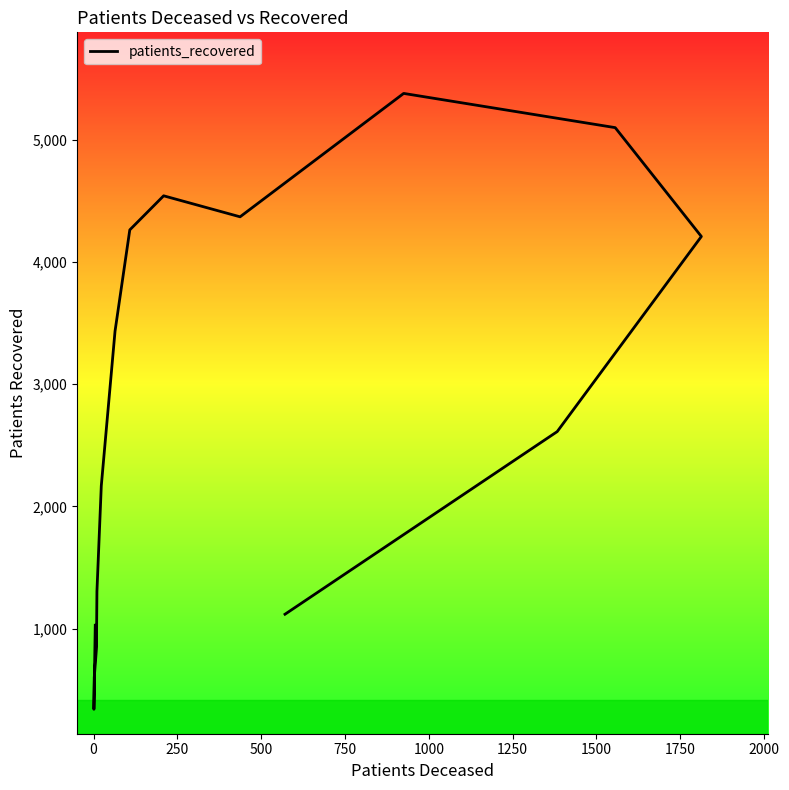

What is the average value?

2644